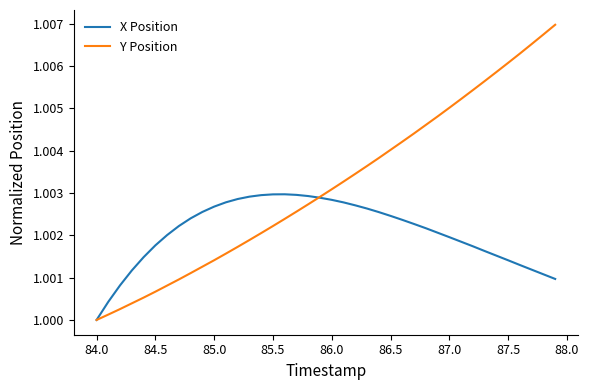

Rank the series by their average value, from lowest to highest.

X Position, Y Position